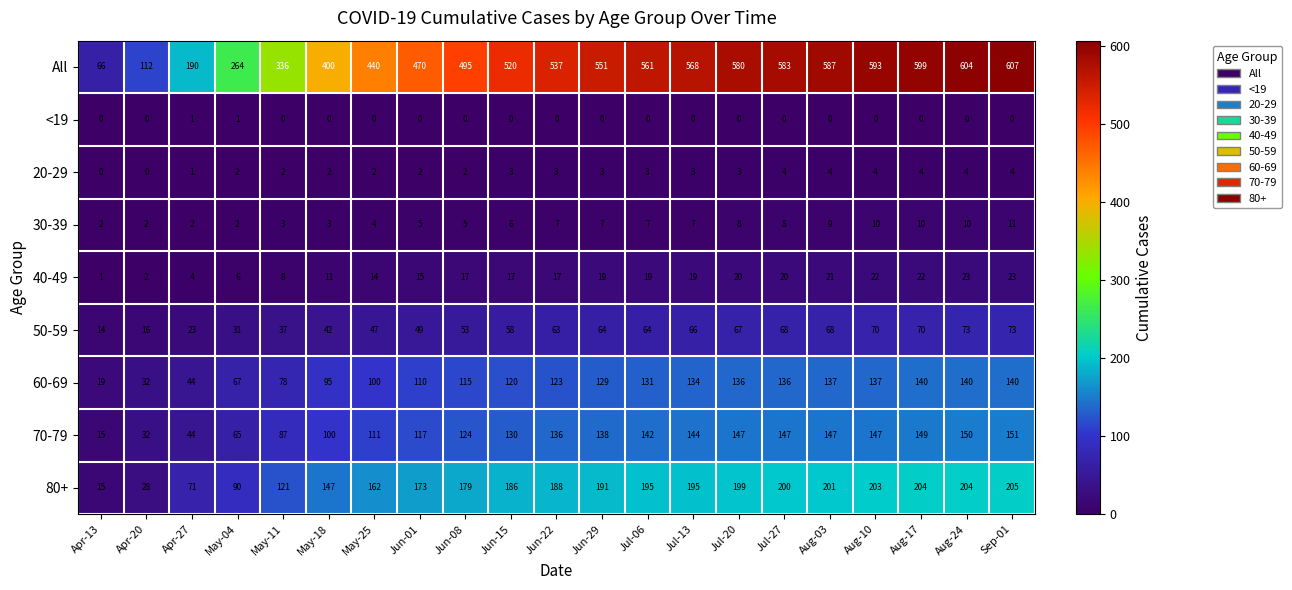

What is the total value across all series at May-04?

528